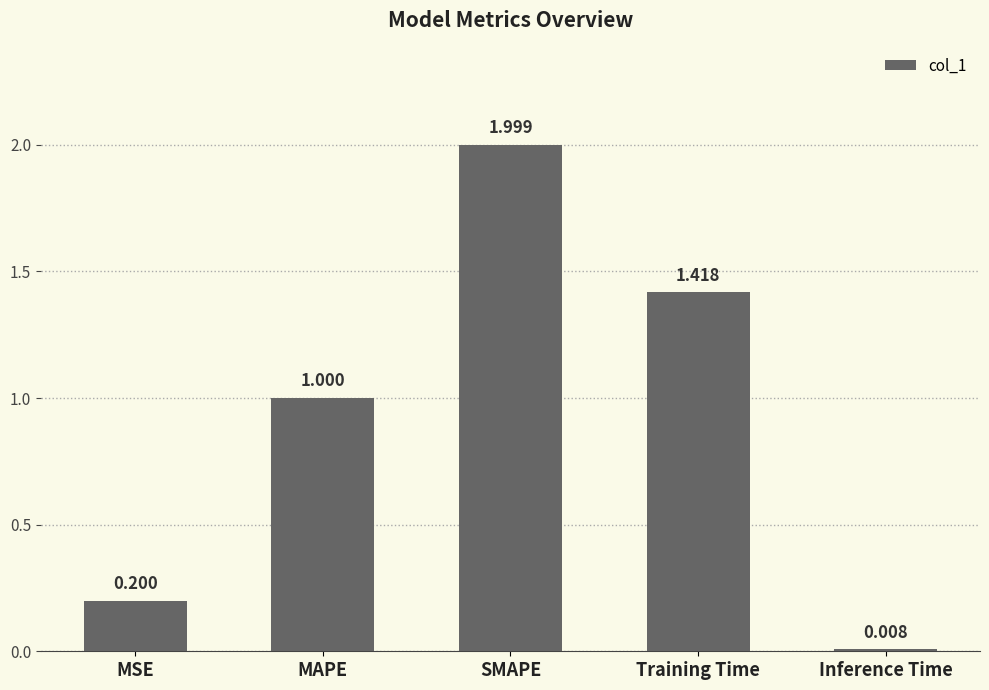

Rank the categories by value from highest to lowest.

SMAPE, Training Time, MAPE, MSE, Inference Time